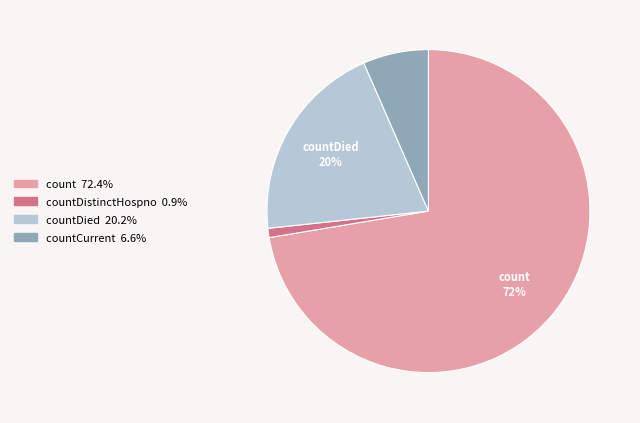

Does any single category account for the majority?

Yes